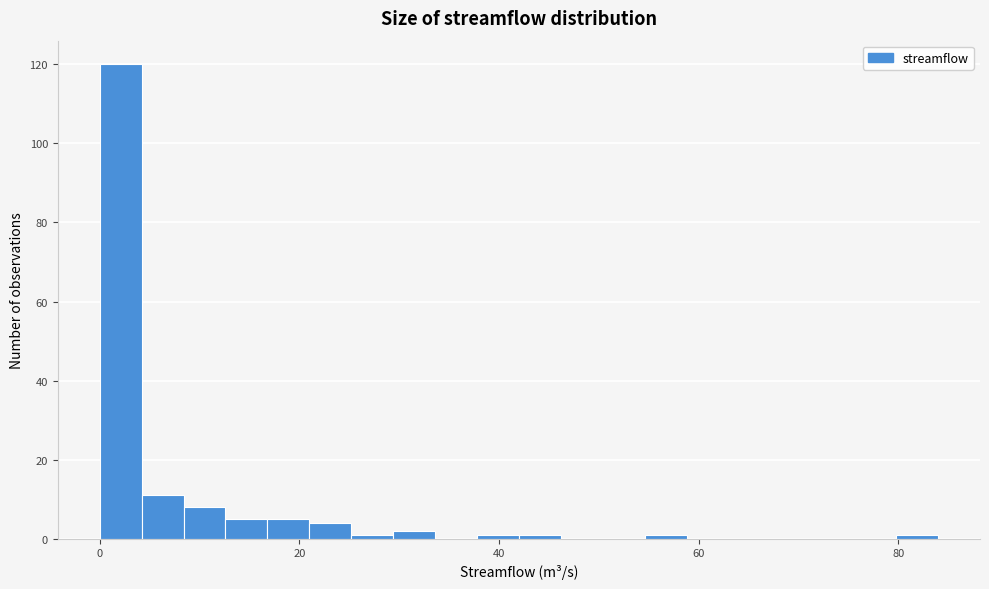

Around what value on the x-axis is the tallest bar? Give the approximate position of its centre, as read against the axis.

2